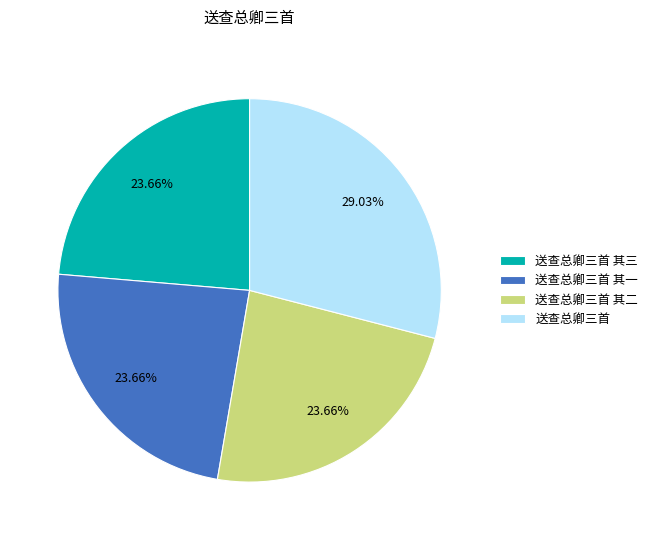

Which has a higher value, 送查总卿三首 其三 or 送查总卿三首?

送查总卿三首